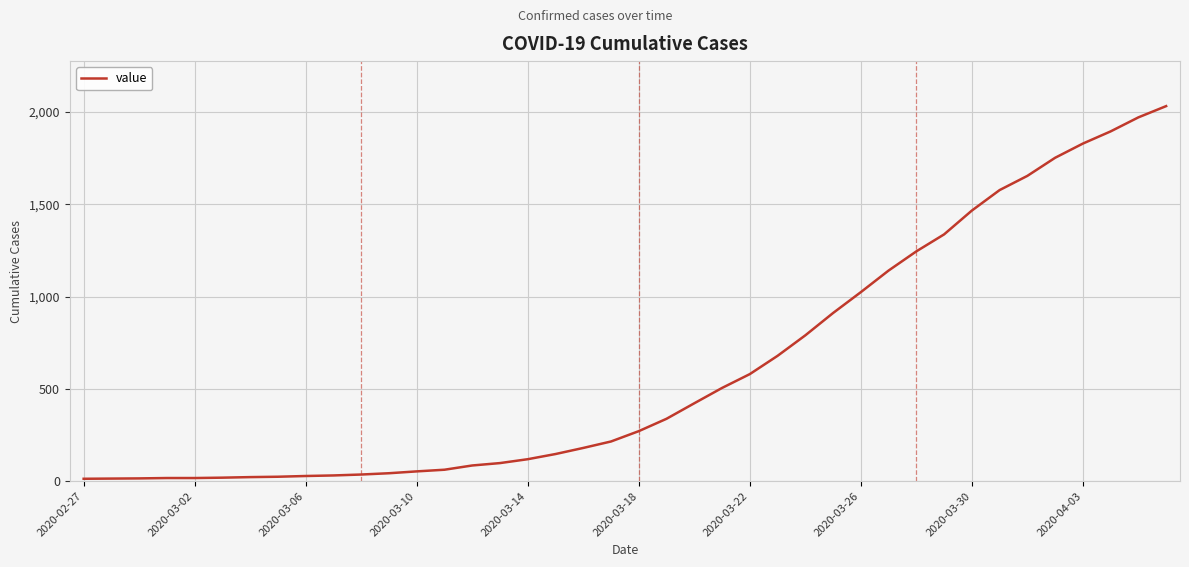

How many series are shown in this chart?

1